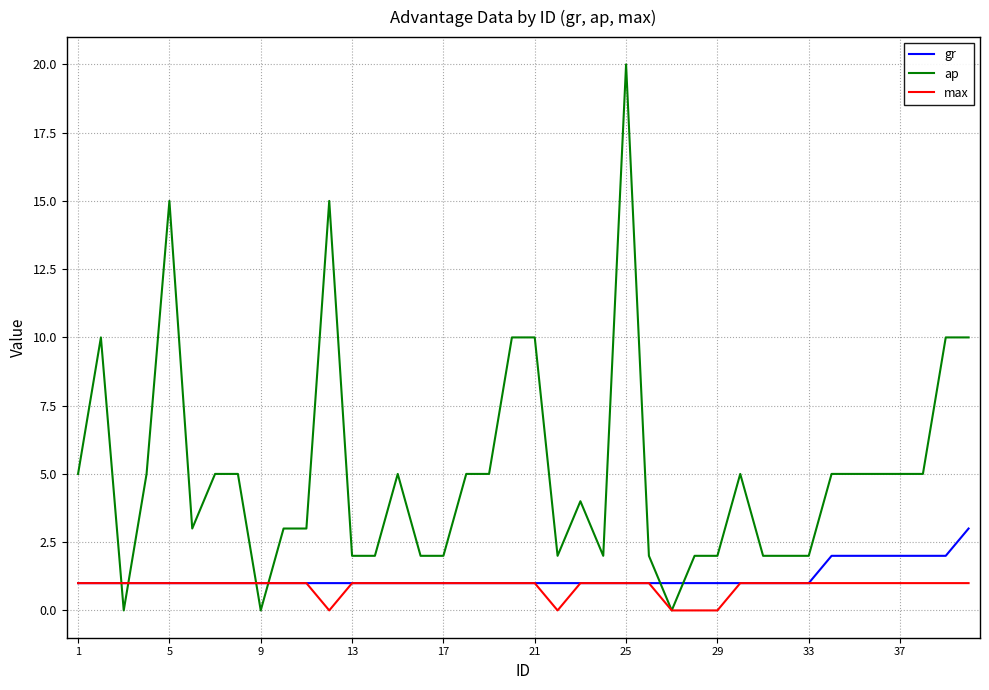

After their last crossing, which series has the higher values: ap or gr?

ap